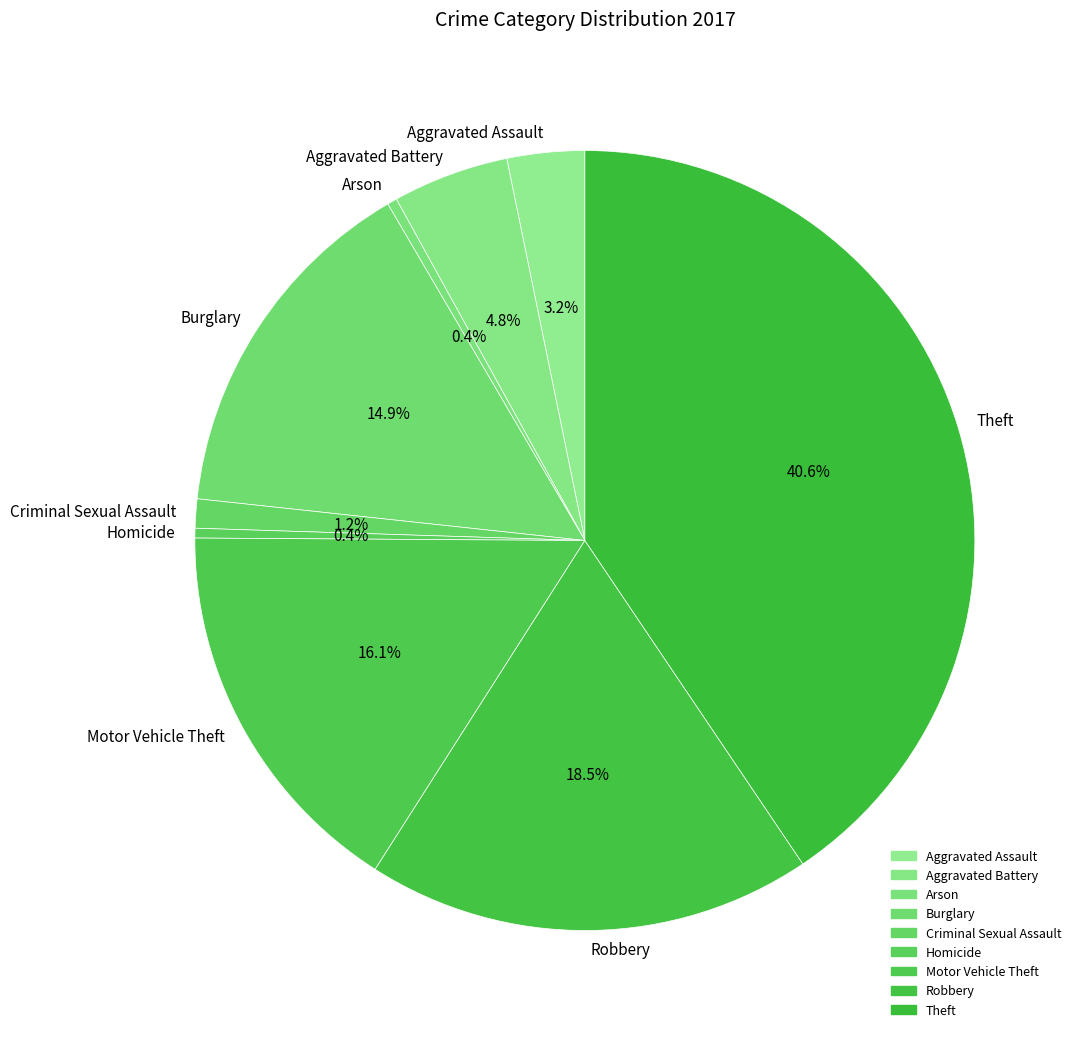

What portion of the pie excludes Homicide?

99.6%